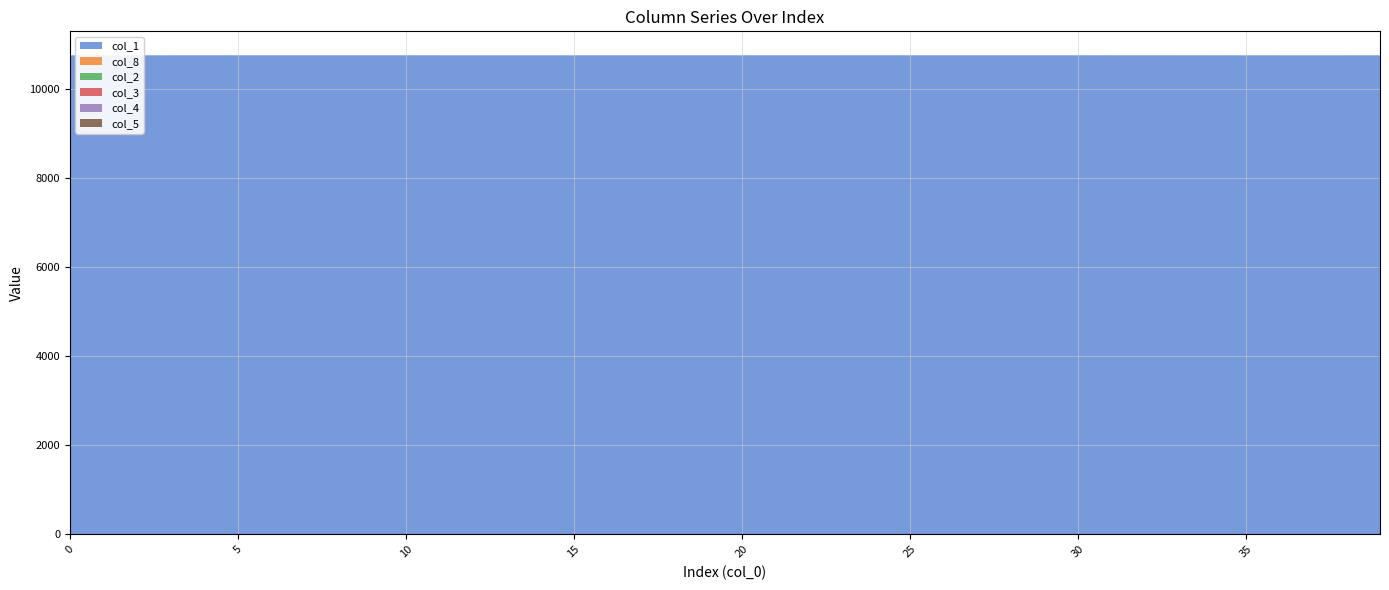

Reading left to right, extract all data points from this chart.

col_1: 0=10765.0	1=10765.0	2=10765.0	3=10765.0	4=10765.0	5=10765.0	6=10765.0	7=10765.0	8=10765.0	9=10764.9	10=10764.9	11=10764.9	12=10764.9	13=10764.9	14=10764.9	15=10764.9	16=10764.9	17=10764.9	18=10764.8	19=10764.8	20=10764.8	21=10764.8	22=10764.8	23=10764.8	24=10764.7	25=10764.7	26=10764.7	27=10764.6	28=10764.6	29=10764.6	30=10764.5	31=10764.5	32=10764.5	33=10764.4	34=10764.4	35=10764.3	36=10764.3	37=10764.2	38=10764.1	39=10764.1
col_8: 0=0.0	1=0.0	2=0.0	3=0.0	4=0.0	5=0.0	6=0.0	7=0.0	8=0.0	9=0.0	10=0.0	11=0.0	12=0.0	13=0.0	14=0.1	15=0.1	16=0.1	17=0.1	18=0.1	19=0.1	20=0.1	21=0.1	22=0.1	23=0.1	24=0.1	25=0.1	26=0.2	27=0.2	28=0.2	29=0.2	30=0.2	31=0.3	32=0.3	33=0.3	34=0.3	35=0.4	36=0.4	37=0.4	38=0.5	39=0.5
col_2: 0=0.0	1=0.0	2=0.0	3=0.0	4=0.0	5=0.0	6=0.0	7=0.0	8=0.0	9=0.0	10=0.0	11=0.0	12=0.0	13=0.0	14=0.0	15=0.0	16=0.0	17=0.0	18=0.0	19=0.0	20=0.0	21=0.1	22=0.1	23=0.1	24=0.1	25=0.1	26=0.1	27=0.1	28=0.1	29=0.1	30=0.1	31=0.1	32=0.1	33=0.1	34=0.1	35=0.1	36=0.1	37=0.2	38=0.2	39=0.2
col_3: 0=0.0	1=0.0	2=0.0	3=0.0	4=0.0	5=0.0	6=0.0	7=0.0	8=0.0	9=0.0	10=0.0	11=0.0	12=0.0	13=0.0	14=0.0	15=0.0	16=0.0	17=0.0	18=0.0	19=0.0	20=0.0	21=0.0	22=0.0	23=0.0	24=0.0	25=0.0	26=0.0	27=0.0	28=0.0	29=0.0	30=0.1	31=0.1	32=0.1	33=0.1	34=0.1	35=0.1	36=0.1	37=0.1	38=0.1	39=0.1
col_4: 0=0.0	1=0.0	2=0.0	3=0.0	4=0.0	5=0.0	6=0.0	7=0.0	8=0.0	9=0.0	10=0.0	11=0.0	12=0.0	13=0.0	14=0.0	15=0.0	16=0.0	17=0.0	18=0.0	19=0.0	20=0.0	21=0.0	22=0.0	23=0.0	24=0.0	25=0.0	26=0.0	27=0.0	28=0.0	29=0.0	30=0.0	31=0.0	32=0.0	33=0.0	34=0.0	35=0.0	36=0.0	37=0.0	38=0.0	39=0.0
col_5: 0=0.0	1=0.0	2=0.0	3=0.0	4=0.0	5=0.0	6=0.0	7=0.0	8=0.0	9=0.0	10=0.0	11=0.0	12=0.0	13=0.0	14=0.0	15=0.0	16=0.0	17=0.0	18=0.0	19=0.0	20=0.0	21=0.0	22=0.0	23=0.0	24=0.0	25=0.0	26=0.0	27=0.0	28=0.0	29=0.0	30=0.0	31=0.0	32=0.0	33=0.0	34=0.0	35=0.0	36=0.0	37=0.0	38=0.0	39=0.0